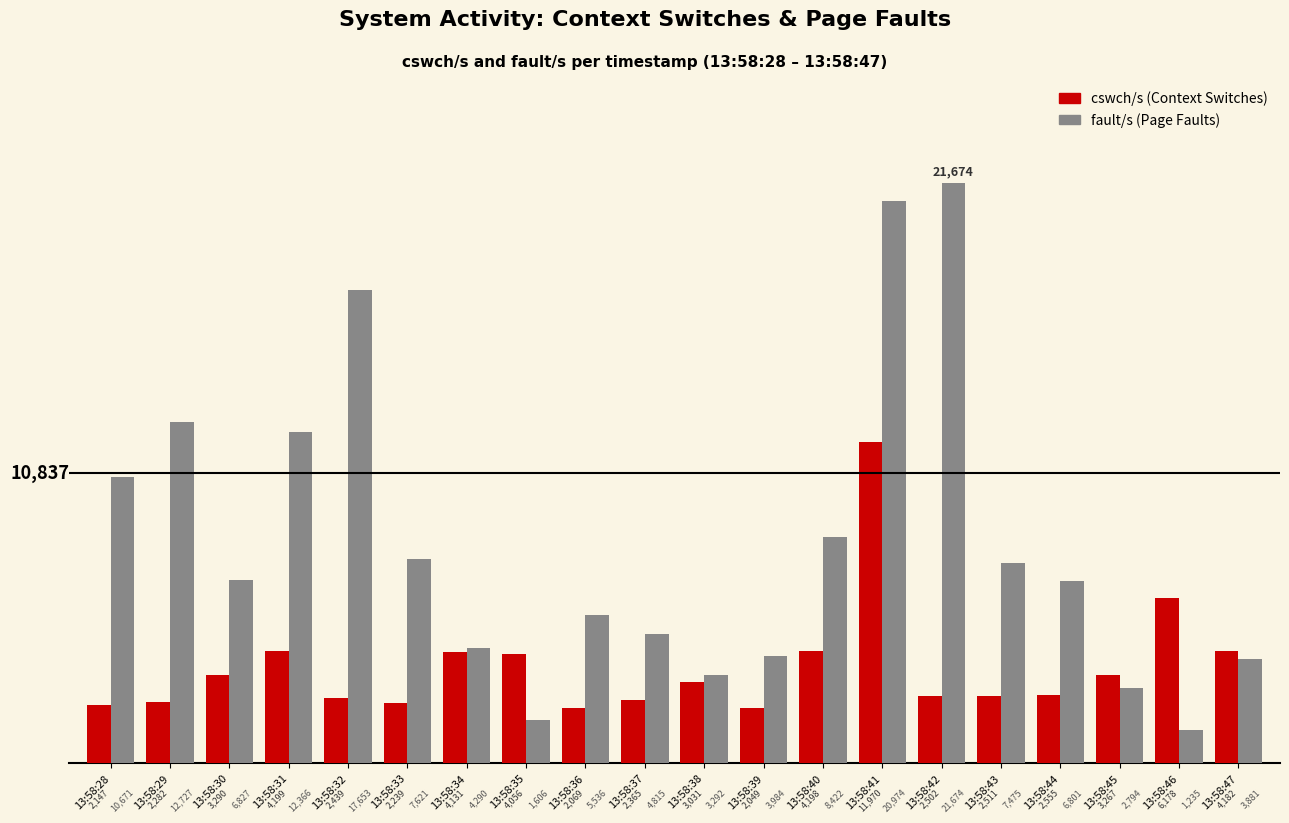

At which category is the sum across all series the highest?

13:58:41